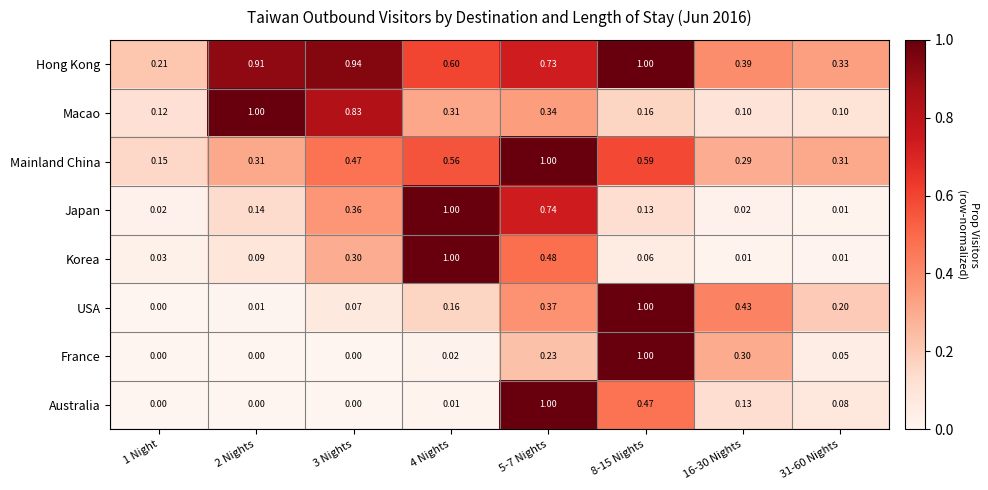

Between 2 Nights and 31-60 Nights, which series saw the biggest shift?

Macao